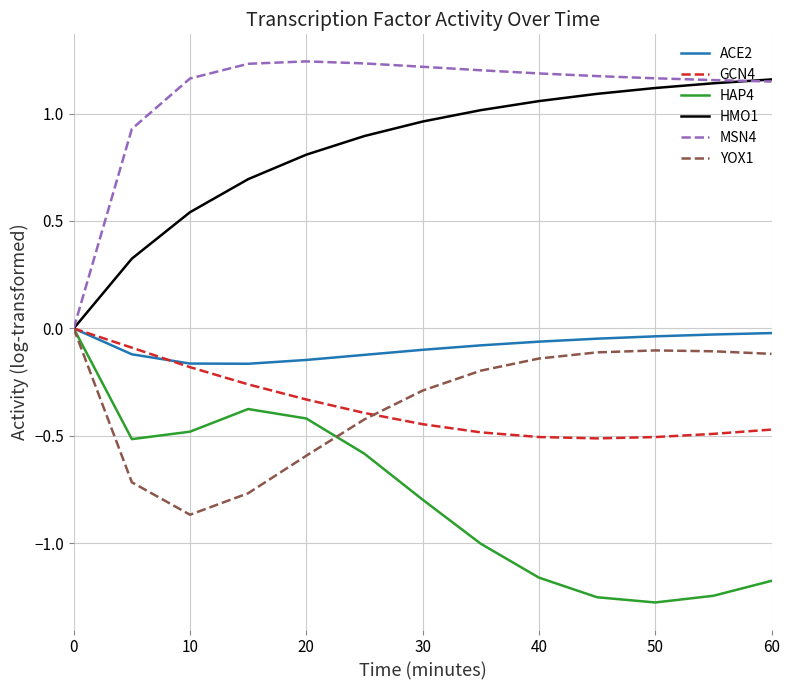

Which series has the largest total across all categories?

MSN4